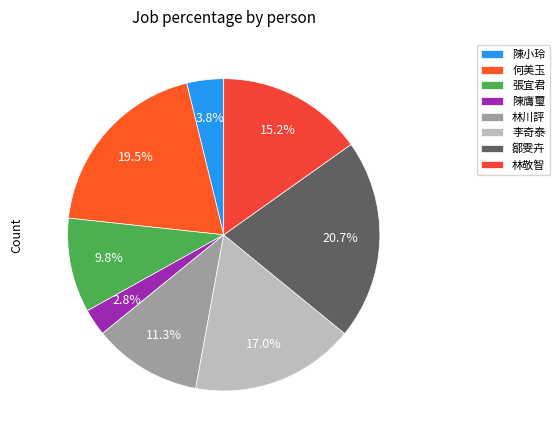

Is there a majority slice in this chart?

No